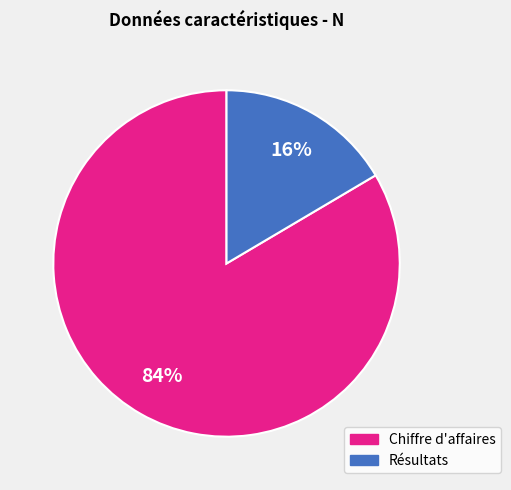

How many slices are in this pie chart?

2